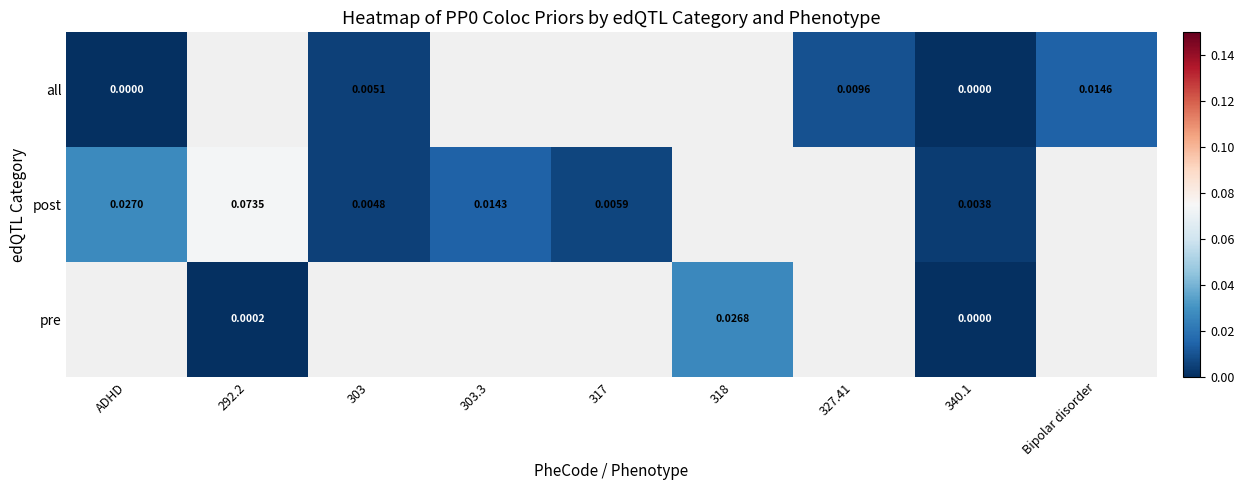

Between 303.3 and ADHD, which is larger?

ADHD